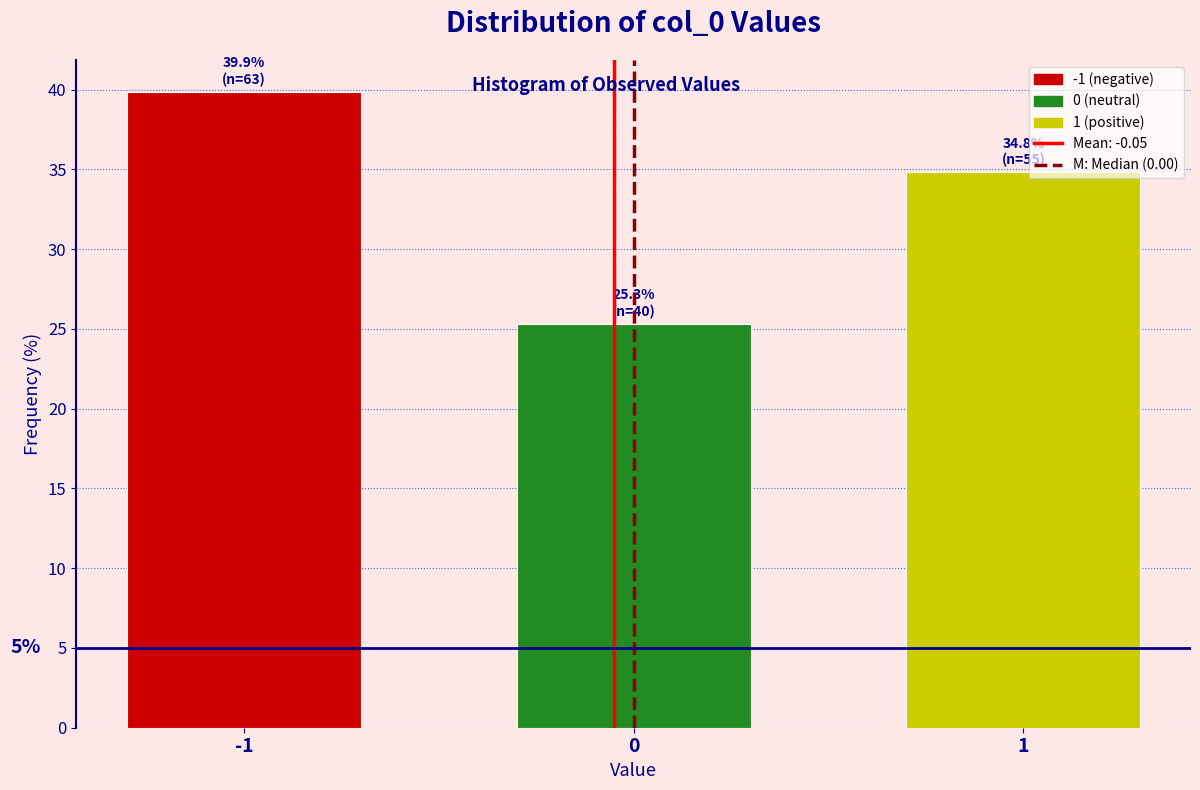

Reading left to right, extract all data points from this chart.

-1=39.9	0=25.3	1=34.8